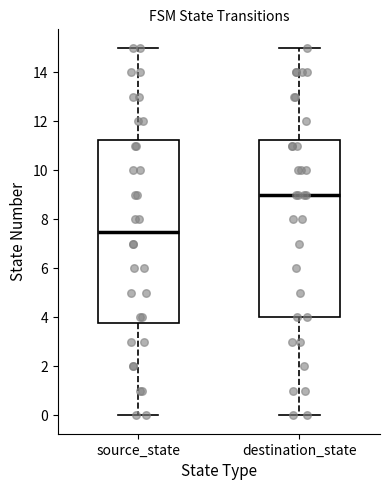

Reading left to right, transcribe this box plot: for each box, give where its median line is, the range the box spans, and where its two whiskers end, as read against the y-axis. The values are not printed on the chart, so give them approximately, as read against the axis.

source_state: median 7.6, box 3.8 to 11.2, whiskers 0.0 to 15.0
destination_state: median 9.0, box 4.0 to 11.2, whiskers 0.0 to 15.0